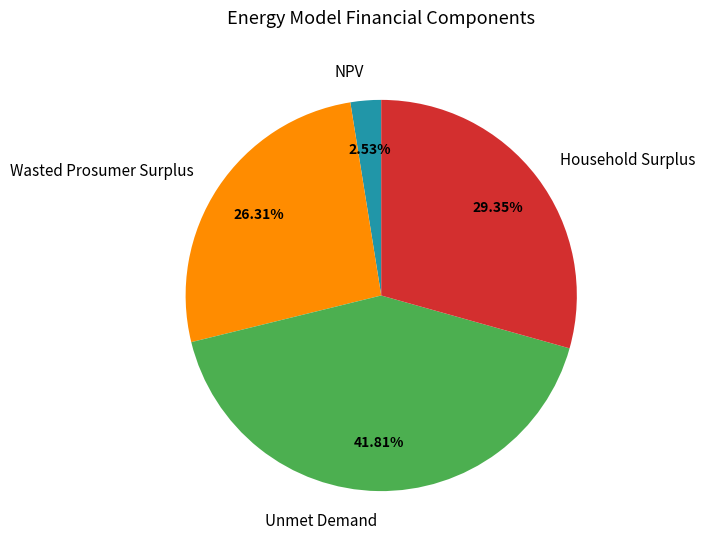

Approximately how many times larger is the value at Wasted Prosumer Surplus compared to Household Surplus?

0.9